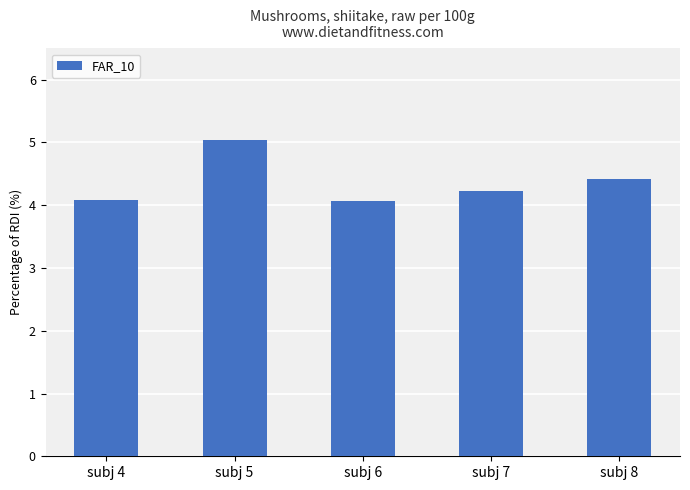

Between subj 4 and subj 7, which is larger?

subj 7